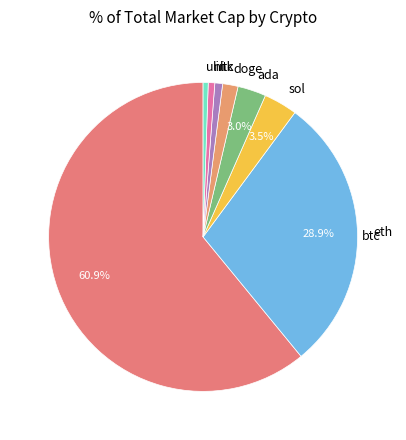

What is the ratio of the value at uni to the value at link?

0.8